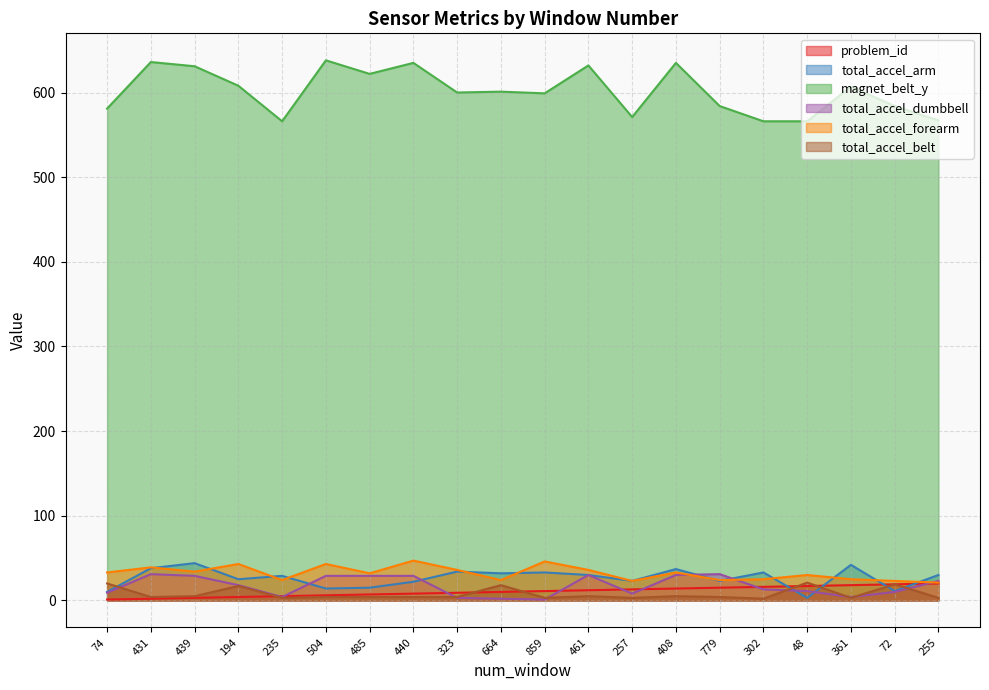

Which series has the largest range (max minus min)?

magnet_belt_y